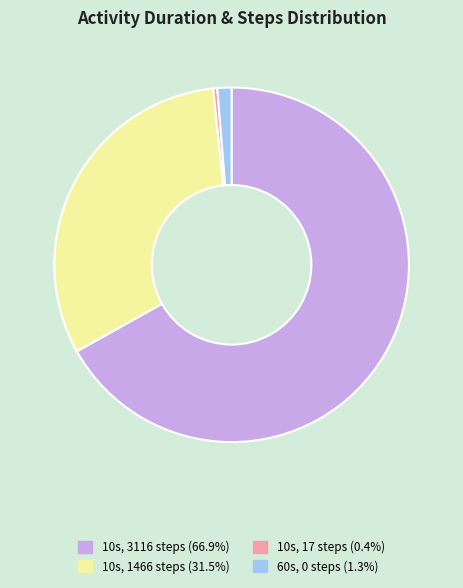

Is there a majority slice in this chart?

Yes